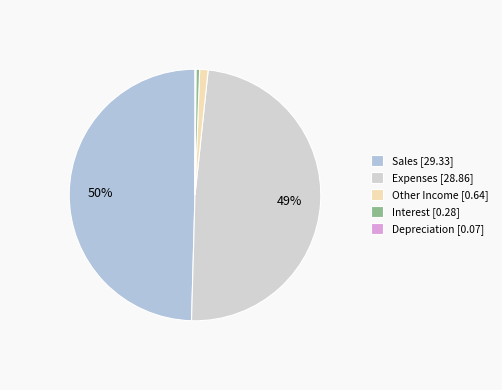

Is there any slice that represents more than half of the pie?

No